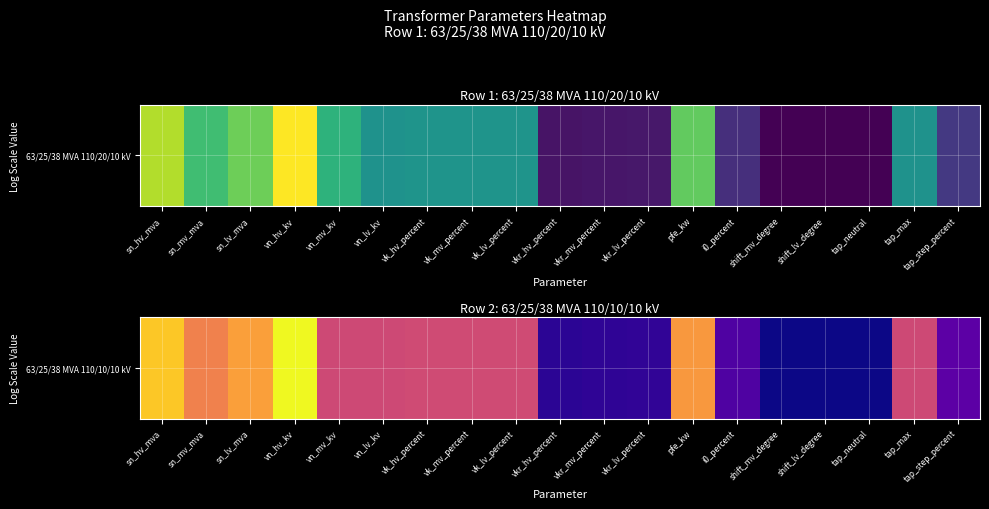

What is the change in value from sn_mv_mva to vk_lv_percent?

-0.8